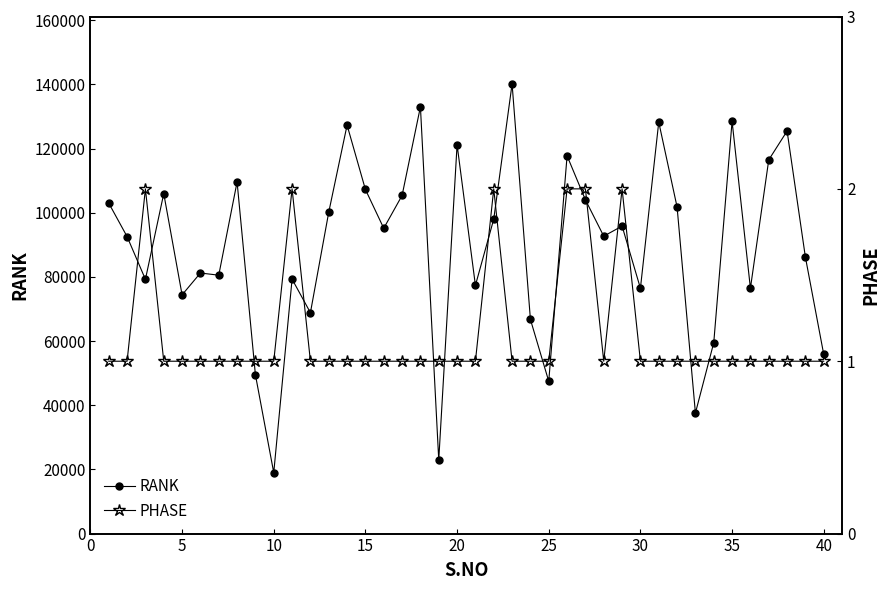

Is the value of PHASE at 32 greater than the value of RANK at 35?

No